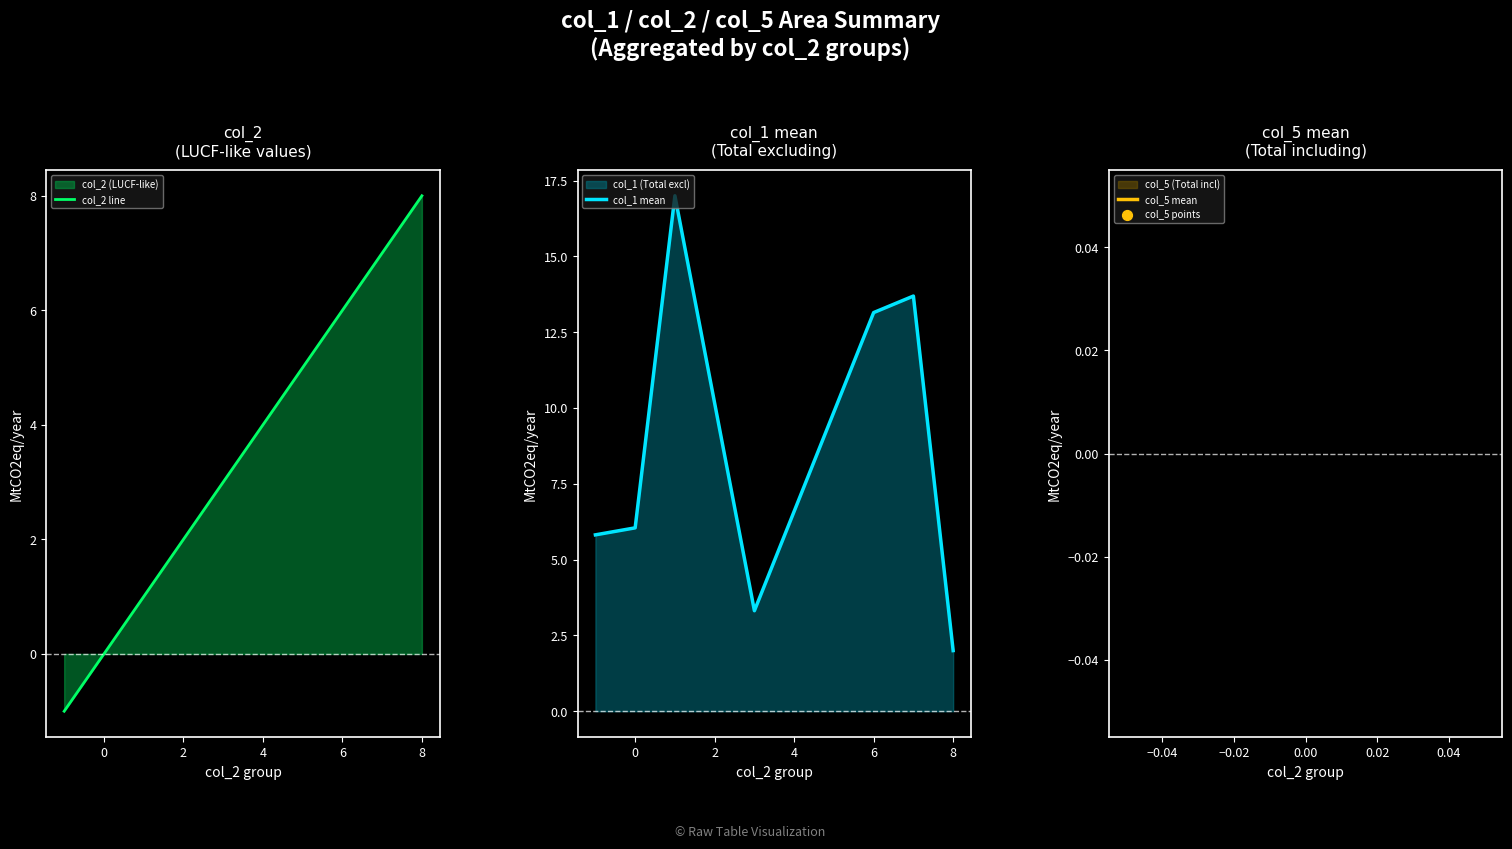

Which series has the largest total across all categories?

col_1 mean